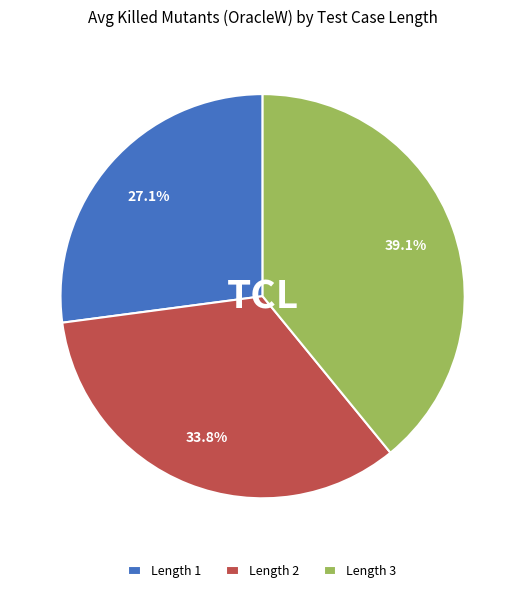

Rank the categories by value from lowest to highest.

Length 1, Length 2, Length 3